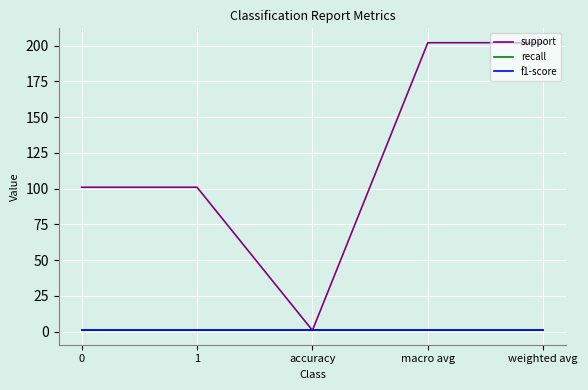

What is the total value across all series at macro avg?

204